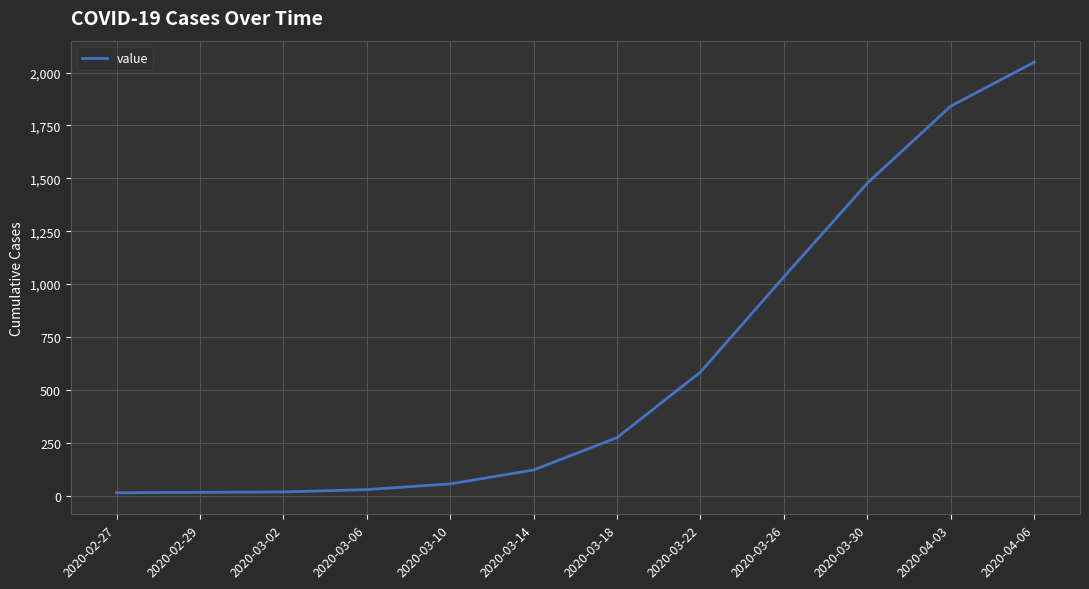

Is it true that the value at 2020-03-30 is 1477?

True